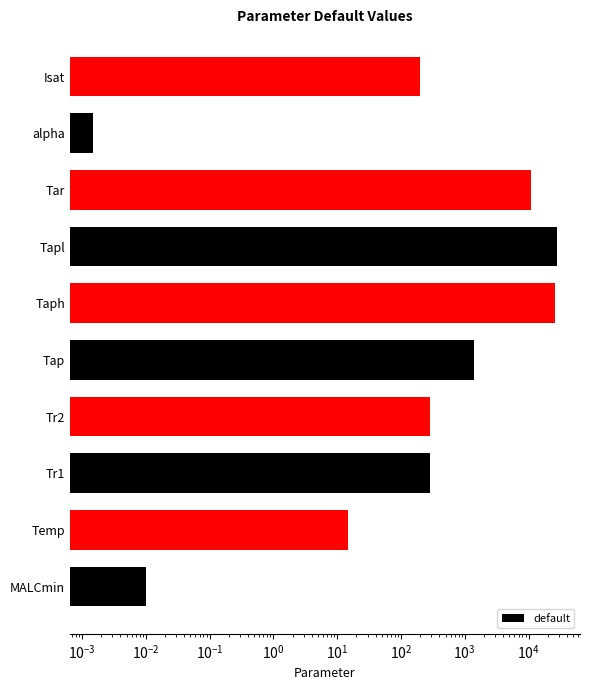

Reading right to left, list all the values displayed in this chart.

200.0	0.0	11033.0	27774.0	25924.0	1421.4	290.0	285.0	15.0	0.0